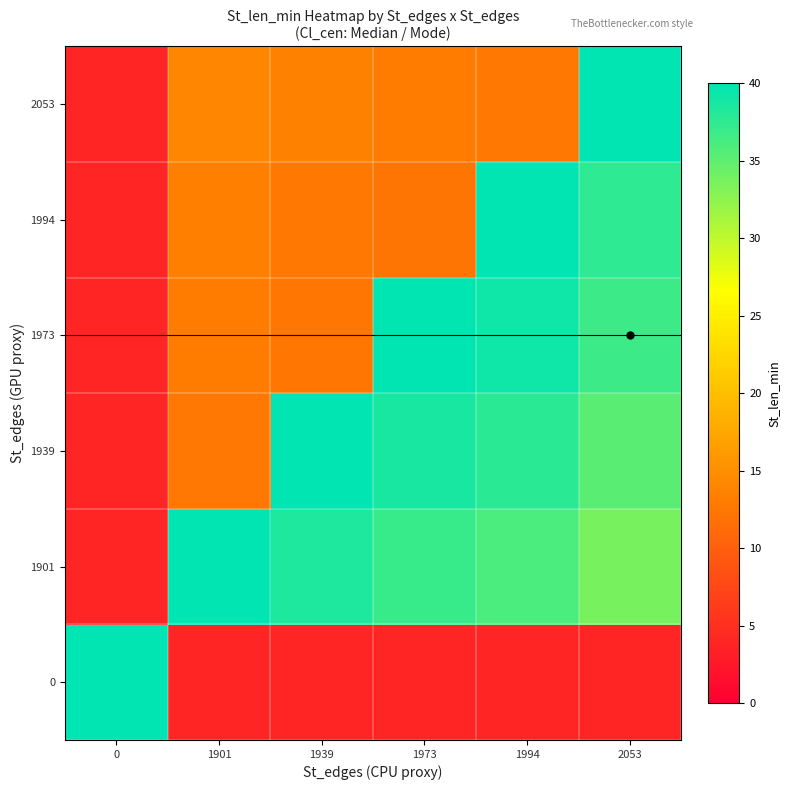

Count the number of categories in the chart.

6